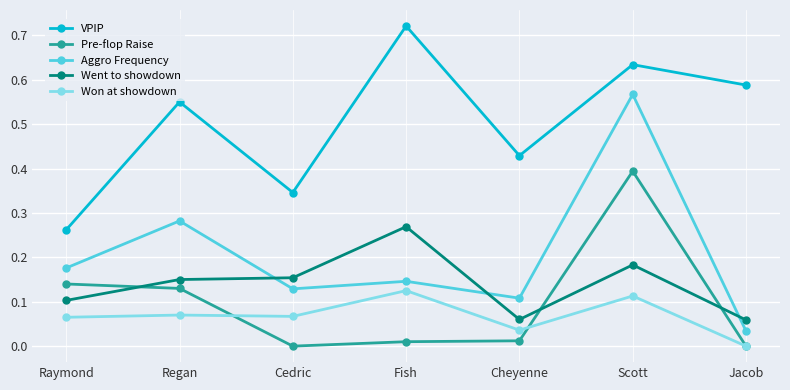

What is the label of the 7th point from the left?

Jacob